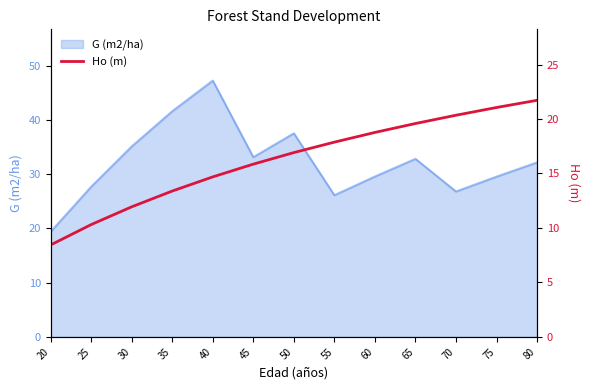

The value of G (m2/ha) at 30 is 35.1. True or false?

True